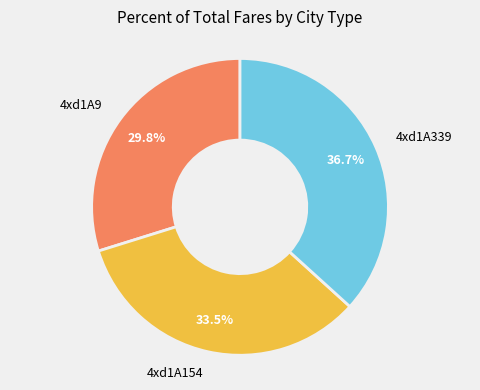

Which slice is the smallest?

4xd1A9